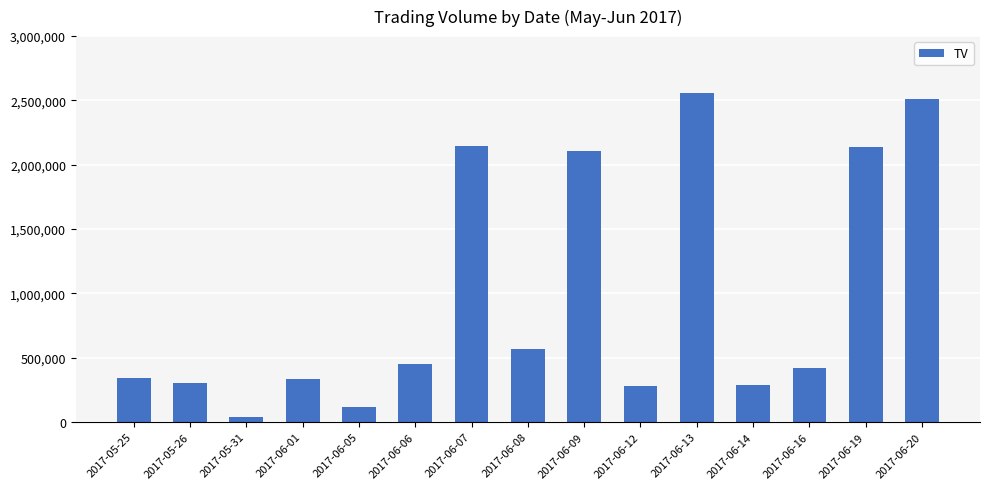

The value at 2017-05-25 is 337000. True or false?

True